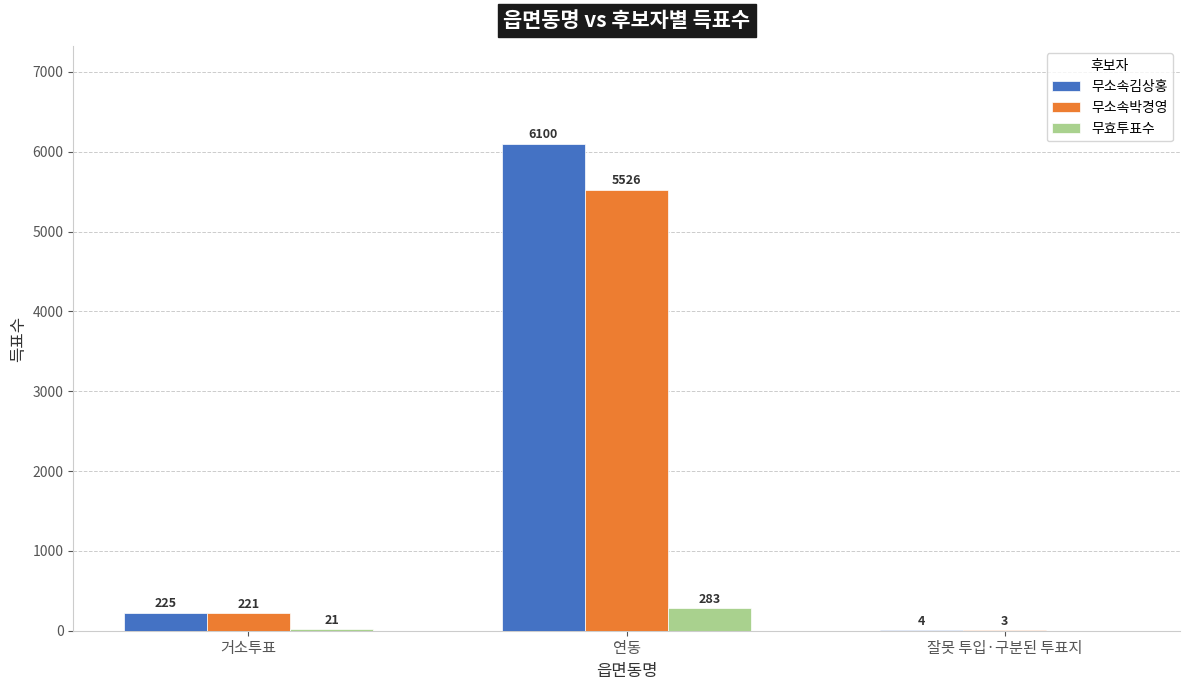

Count the number of data series in this chart.

3